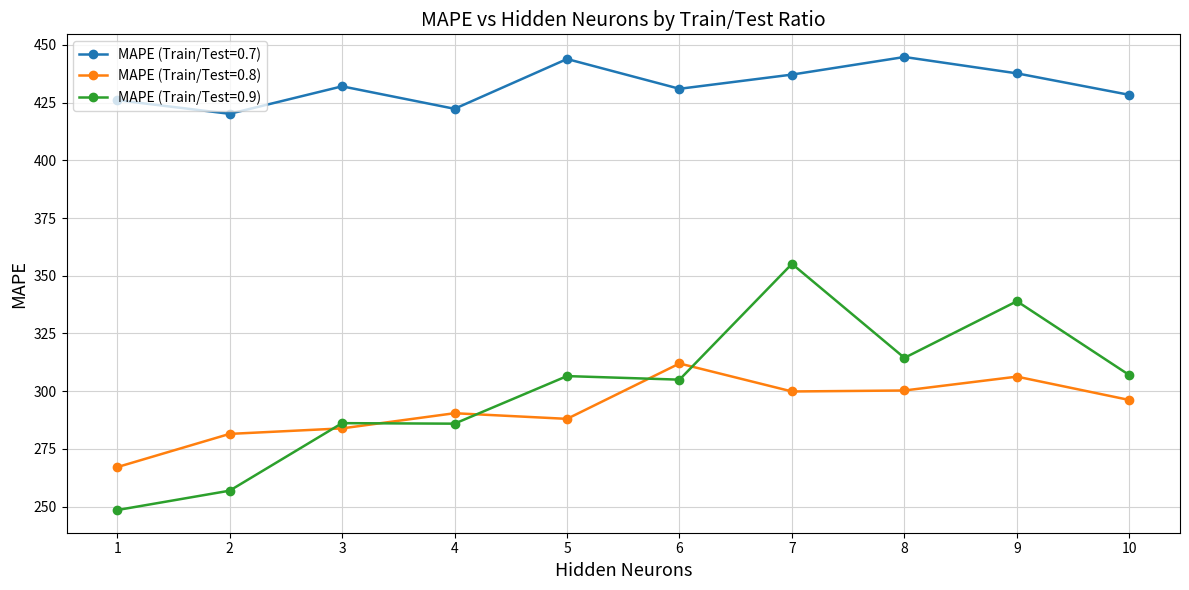

Where does the MAPE (Train/Test=0.9) series first go above 306?

5